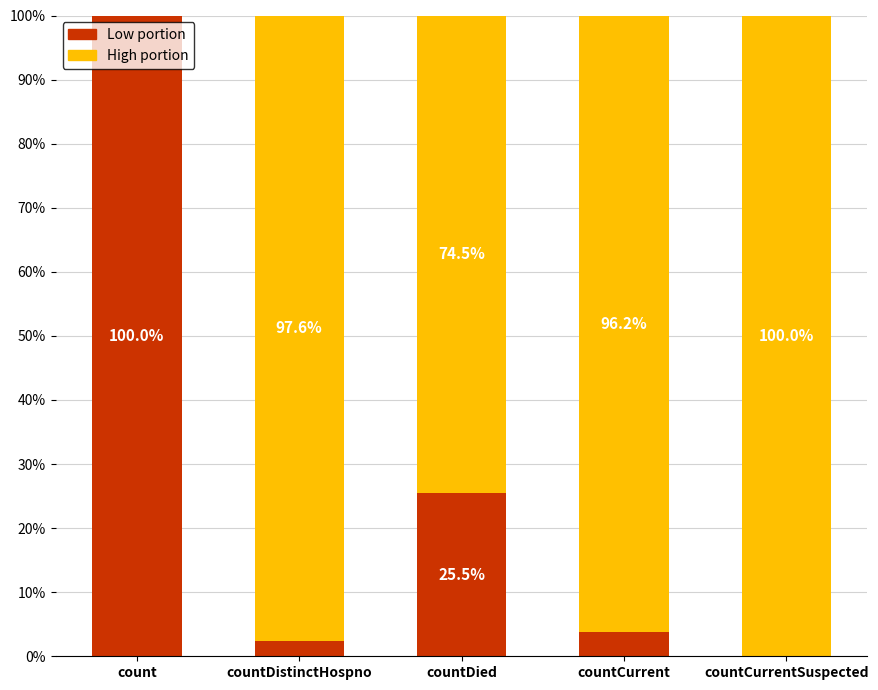

How many categories are shown in the chart?

5